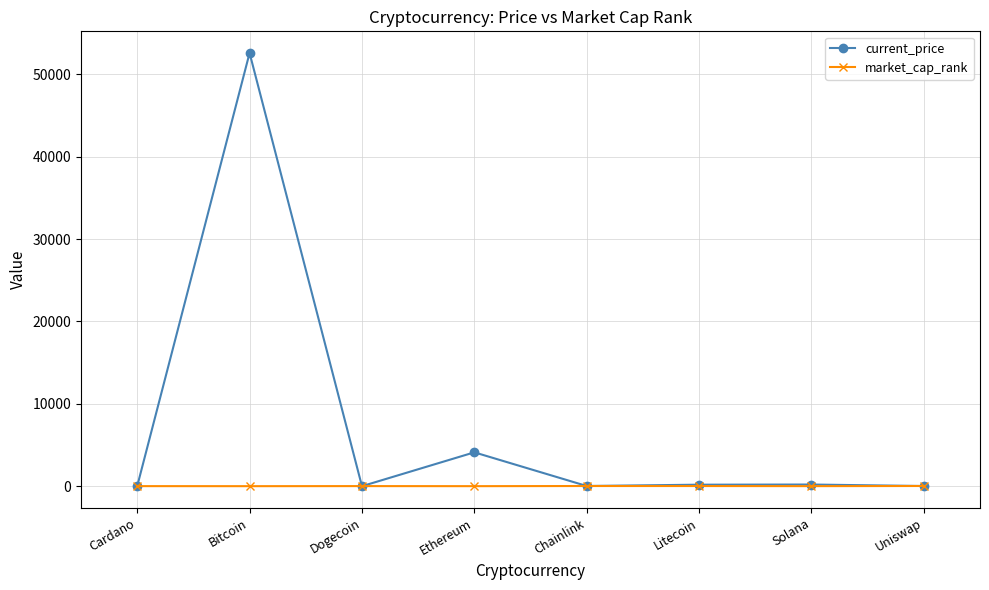

How many interior local peaks does the current_price series have?

3